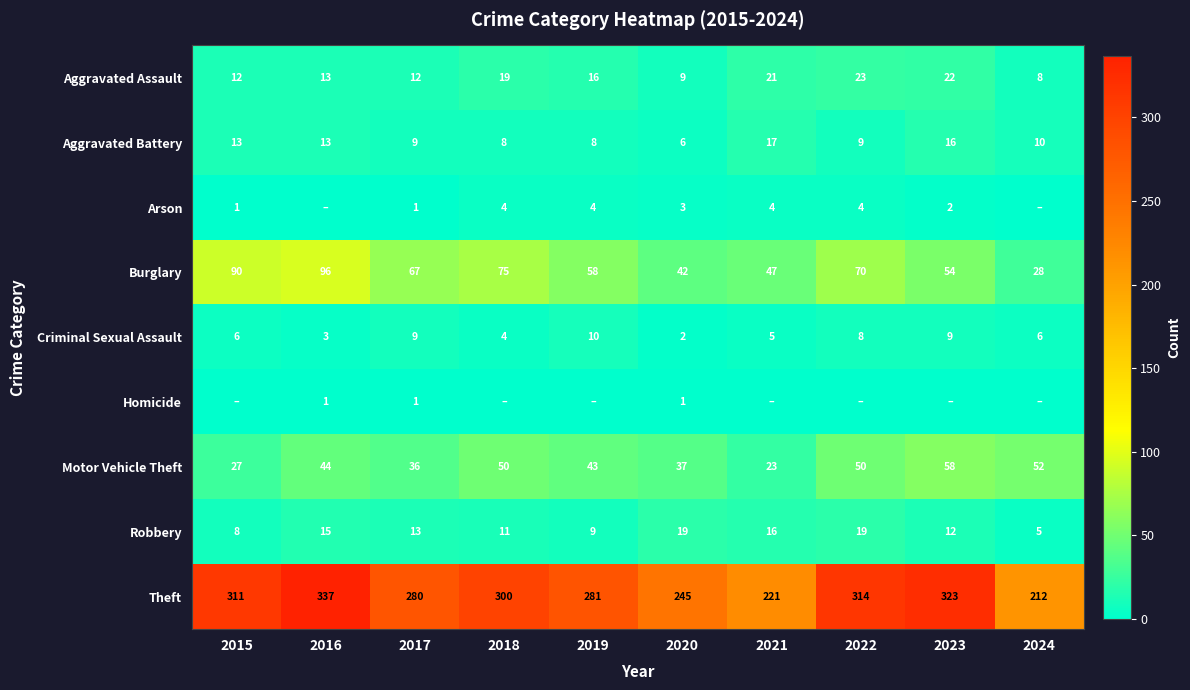

Count the Criminal Sexual Assault values in the range 4 to 9.

7